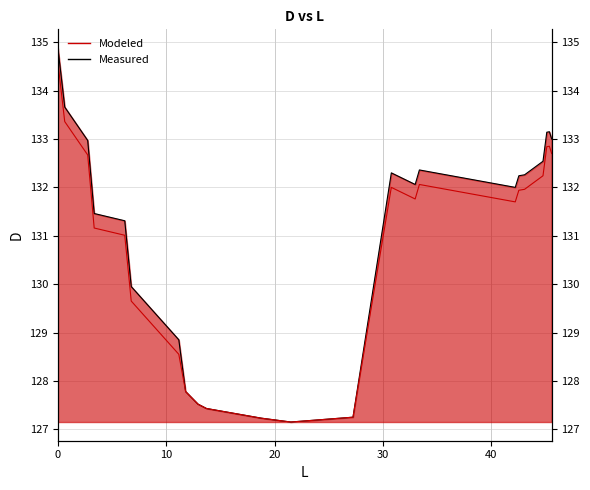

Reading left to right, list all the values displayed in this chart.

D: 134.9	133.7	133.0	131.5	131.3	129.9	128.8	127.8	127.5	127.4	127.2	127.2	127.2	132.3	132.1	132.4	132.0	132.2	132.3	132.5	133.1	133.2	133.0
D modeled: 134.6	133.4	132.7	131.2	131.0	129.6	128.5	127.8	127.5	127.4	127.2	127.2	127.2	132.0	131.8	132.1	131.7	131.9	132.0	132.2	132.8	132.8	132.7